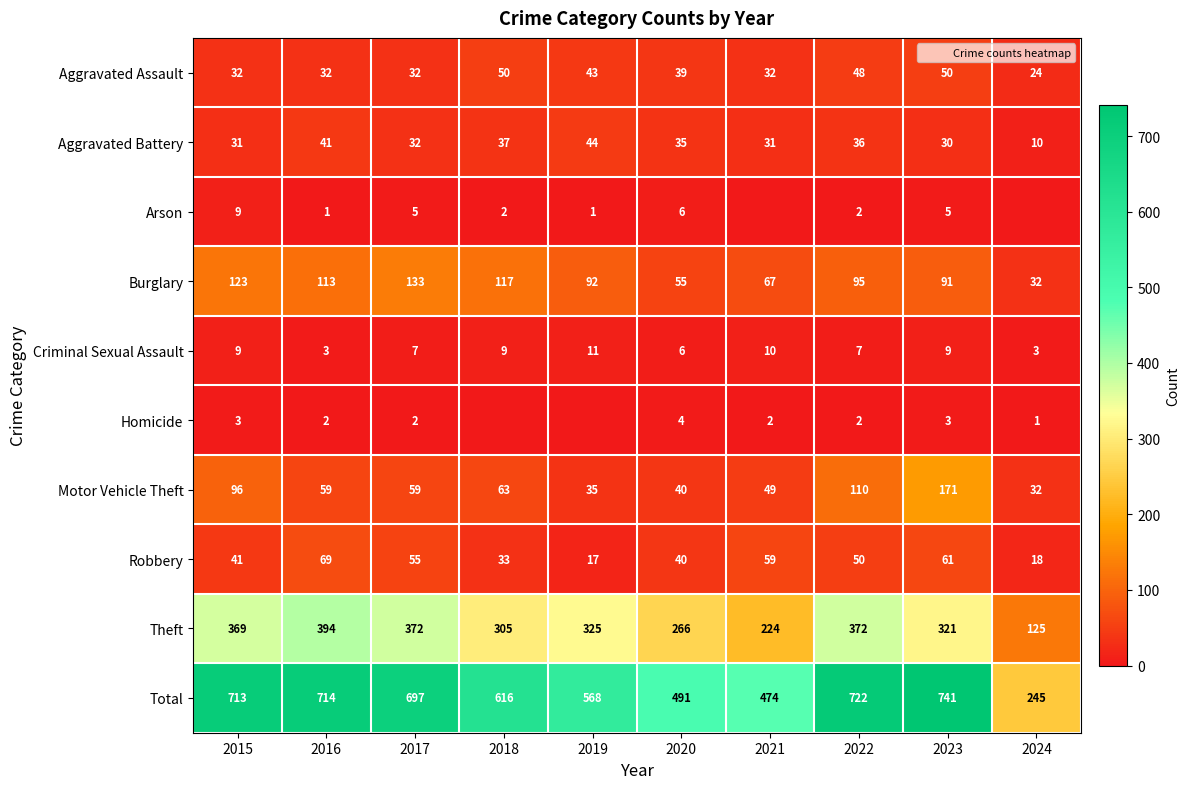

At 2017, list the series in order from smallest to largest.

Homicide, Arson, Criminal Sexual Assault, Aggravated Assault, Aggravated Battery, Robbery, Motor Vehicle Theft, Burglary, Theft, Total